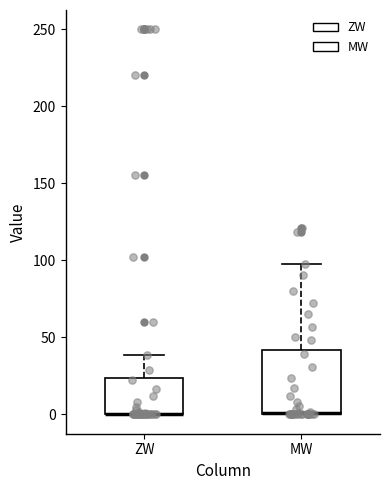

Where is the lower edge of the box for ZW on the y-axis? The values are not printed on the chart, so give them approximately, as read against the axis.

0